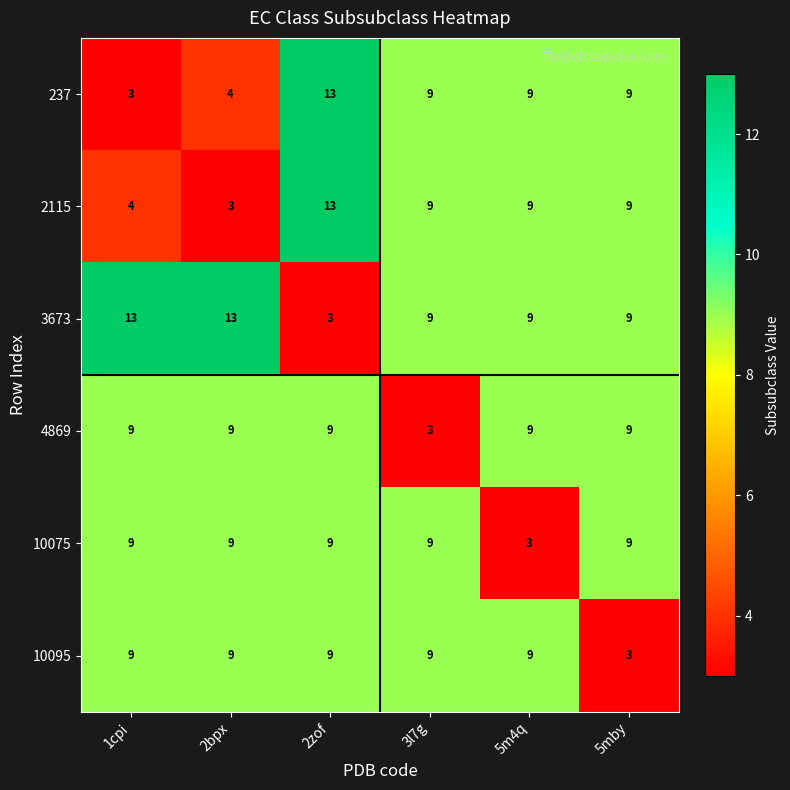

The 3673 series shows 6 at 3l7g. True or false?

False